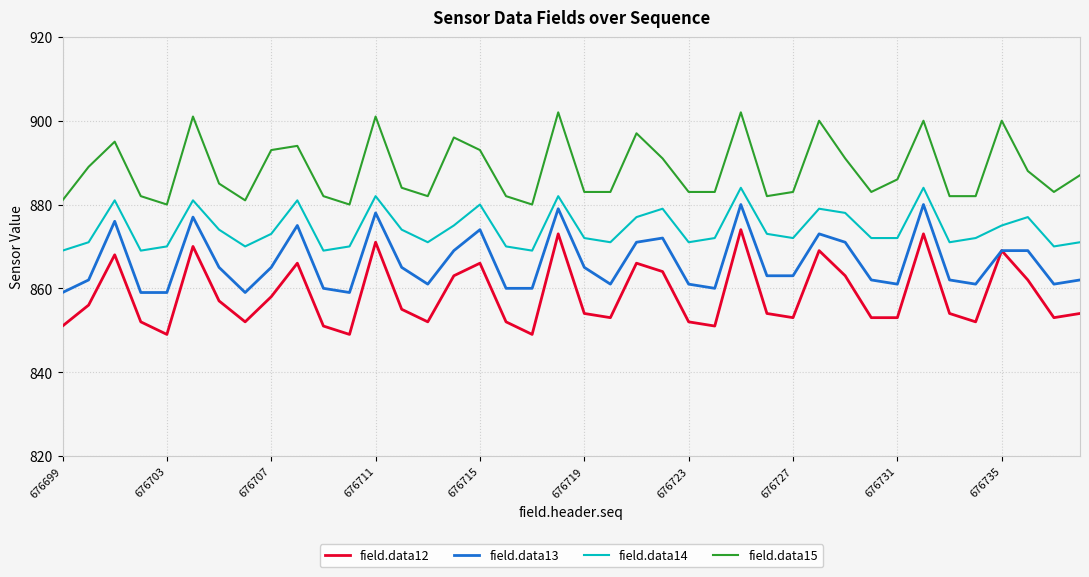

True or false: field.data14 has more than 1 points higher than both neighbors.

True